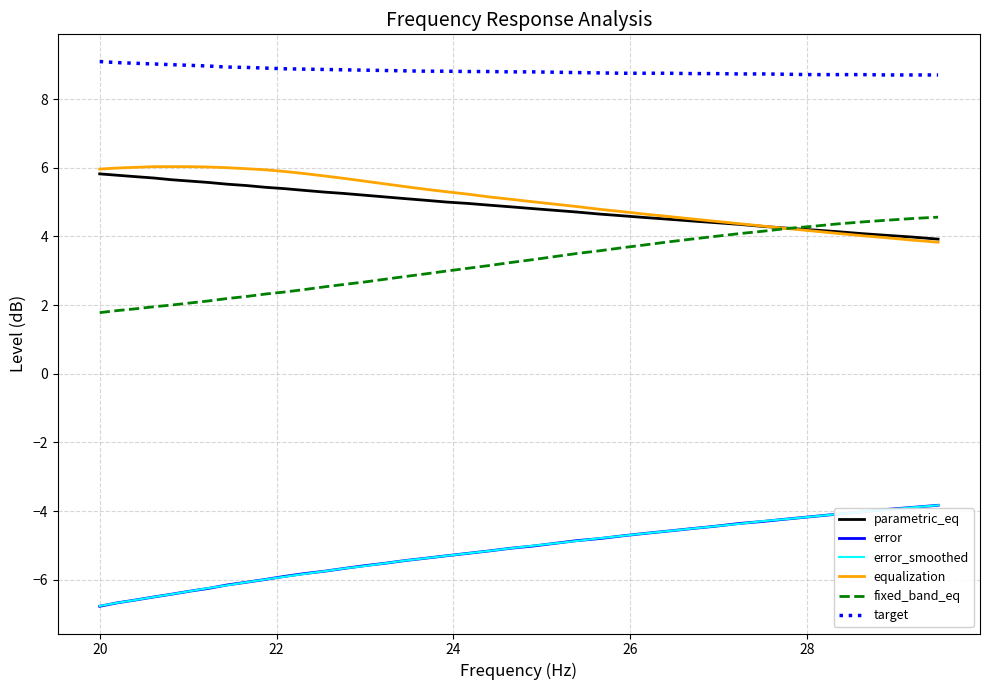

What is the maximum value for parametric_eq?

5.8